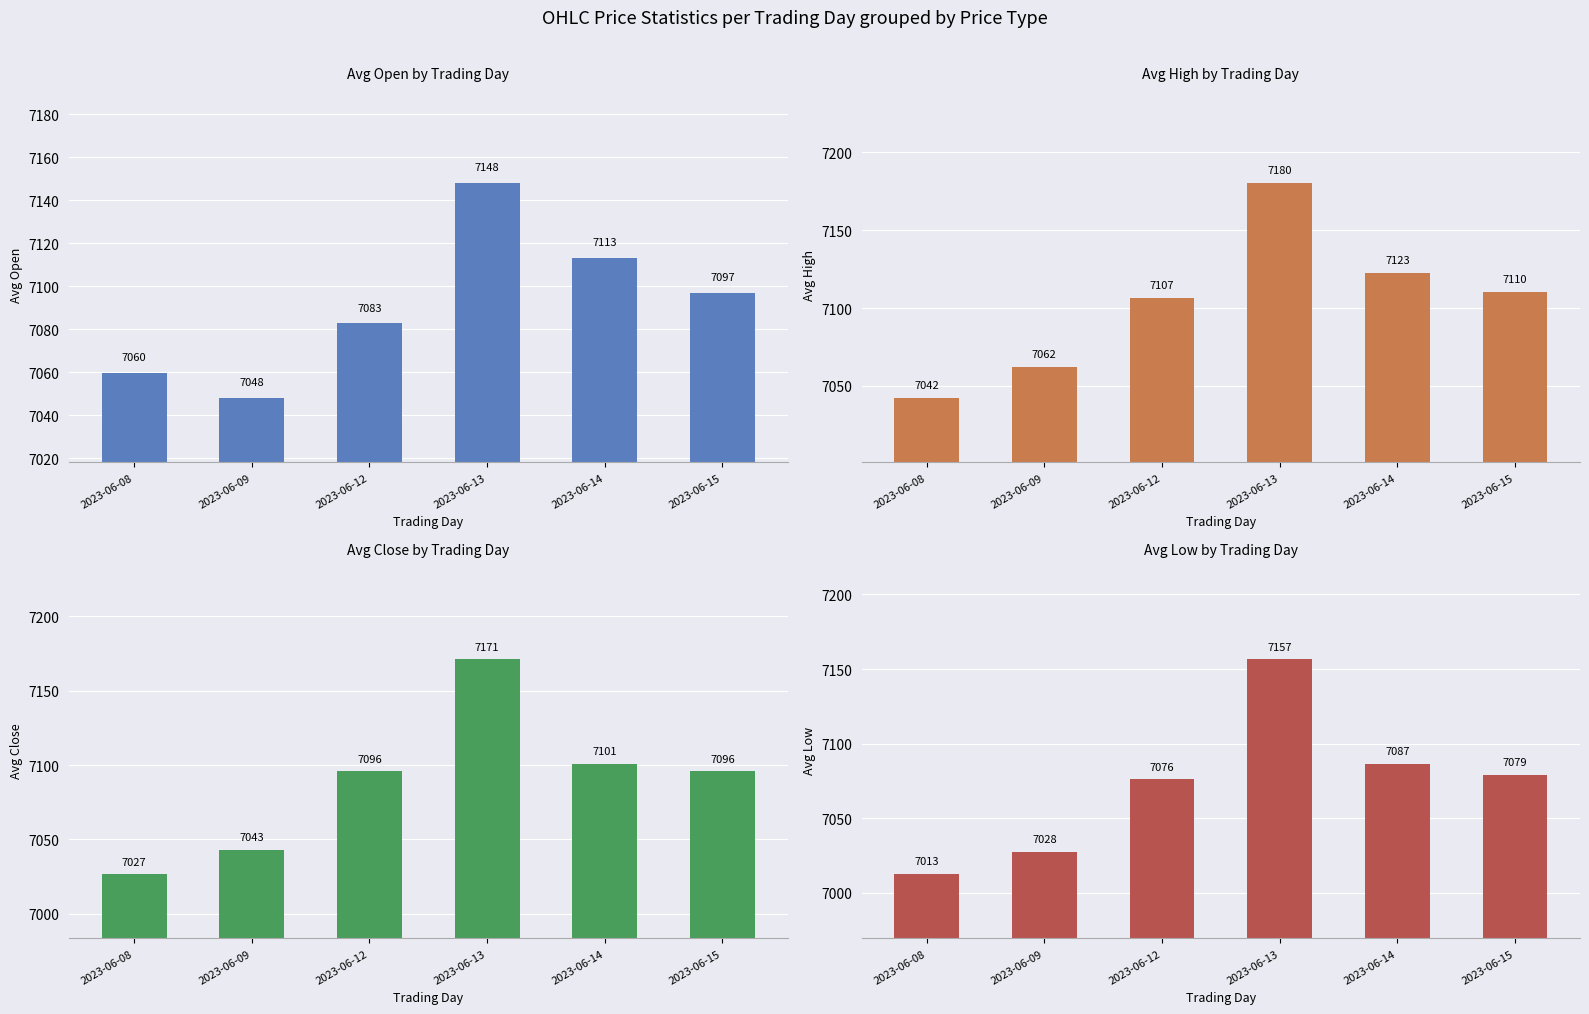

What is the sum of the Avg Close values at 2023-06-13 and 2023-06-14?

14272.4